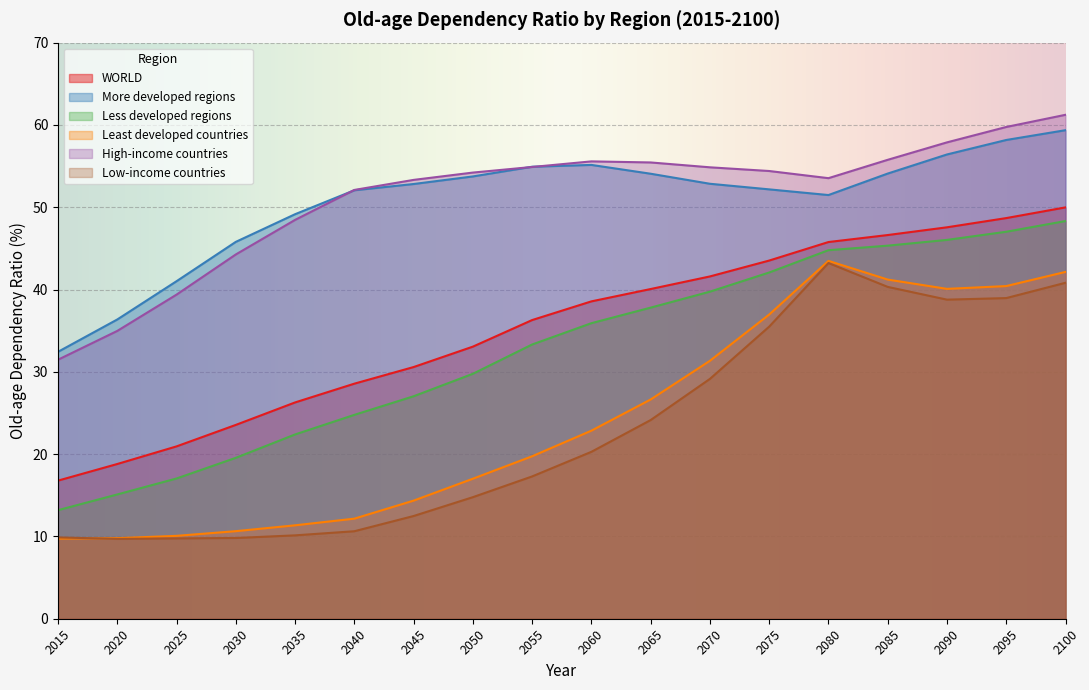

What is the value of the High-income countries point at the 11th from the left?

55.4